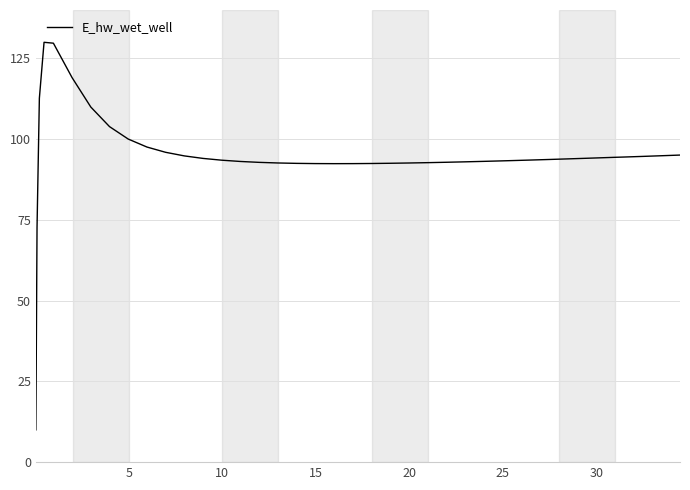

Is this an area chart (filled region under the line)?

No